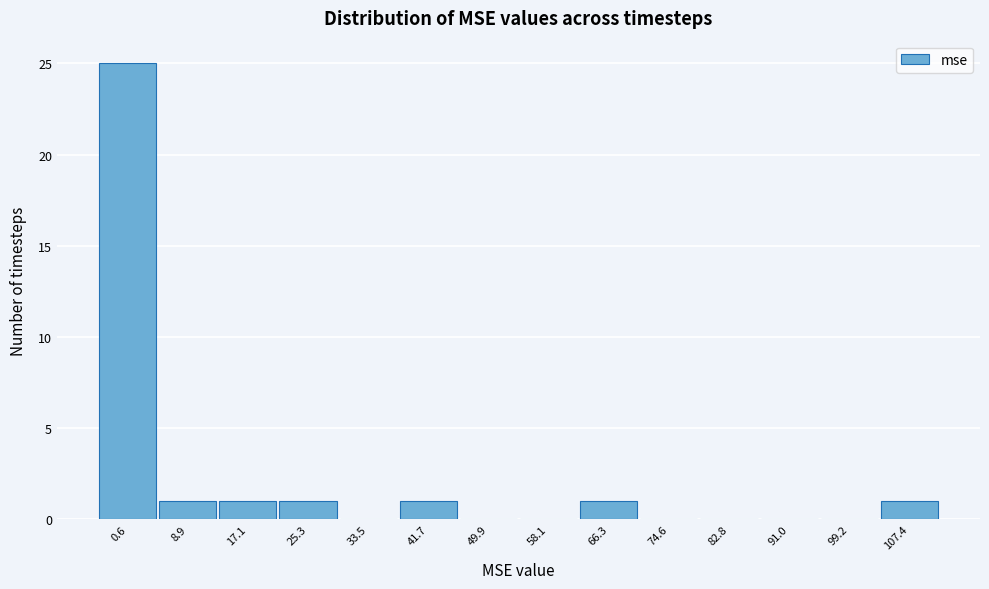

Reading left to right, what are all the values shown in this chart?

0.6=25	8.9=1	17.1=1	25.3=1	33.5=0	41.7=1	49.9=0	58.1=0	66.3=1	74.6=0	82.8=0	91.0=0	99.2=0	107.4=1